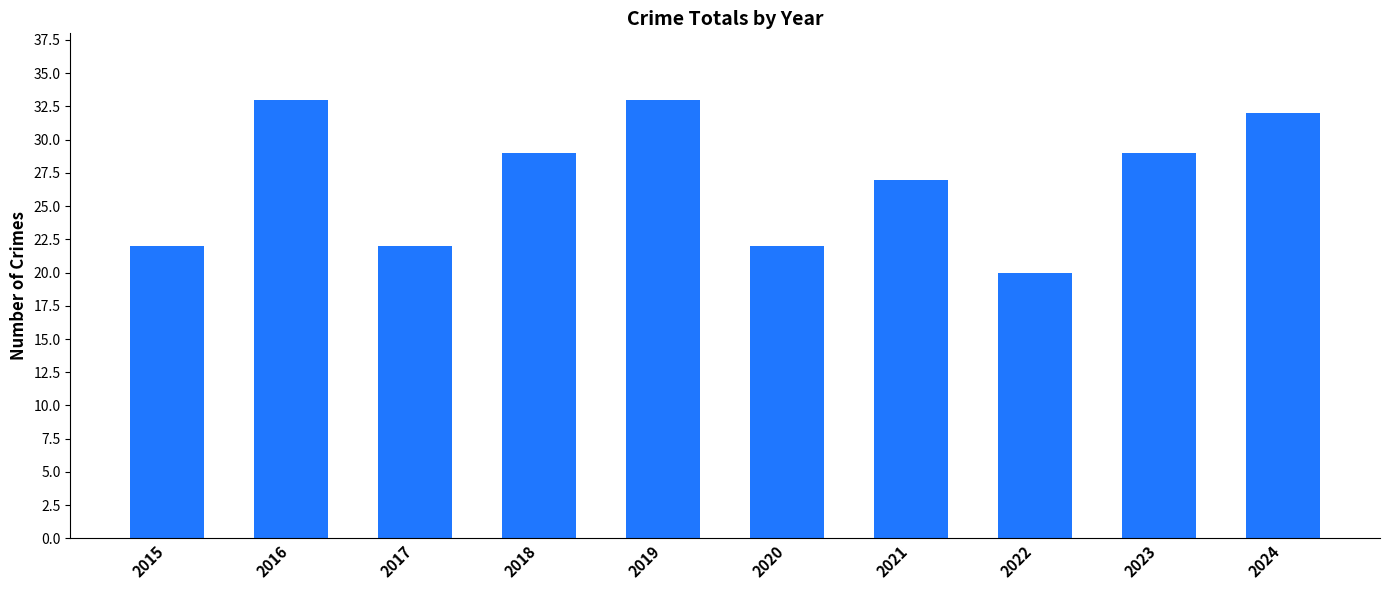

What is the sum of all values?

269